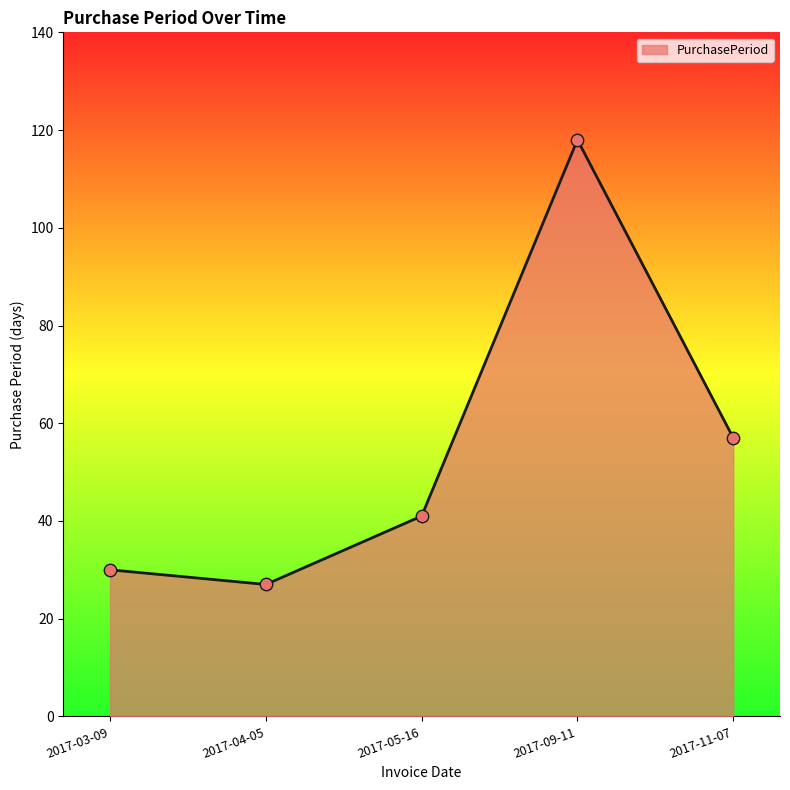

Between 2017-04-05 and 2017-09-11, which is larger?

2017-09-11